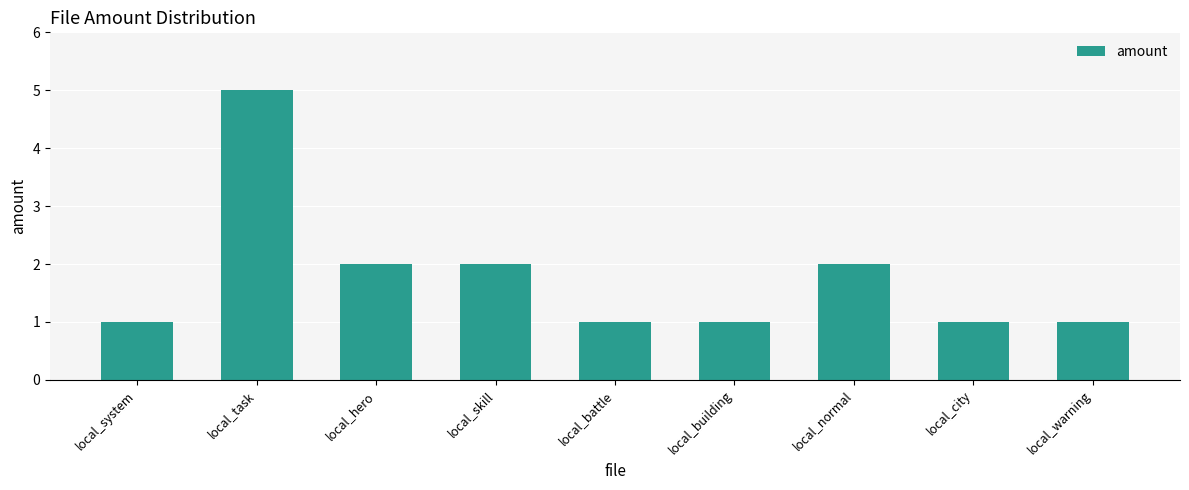

Approximately how many times larger is the value at local_task compared to local_warning?

5.0